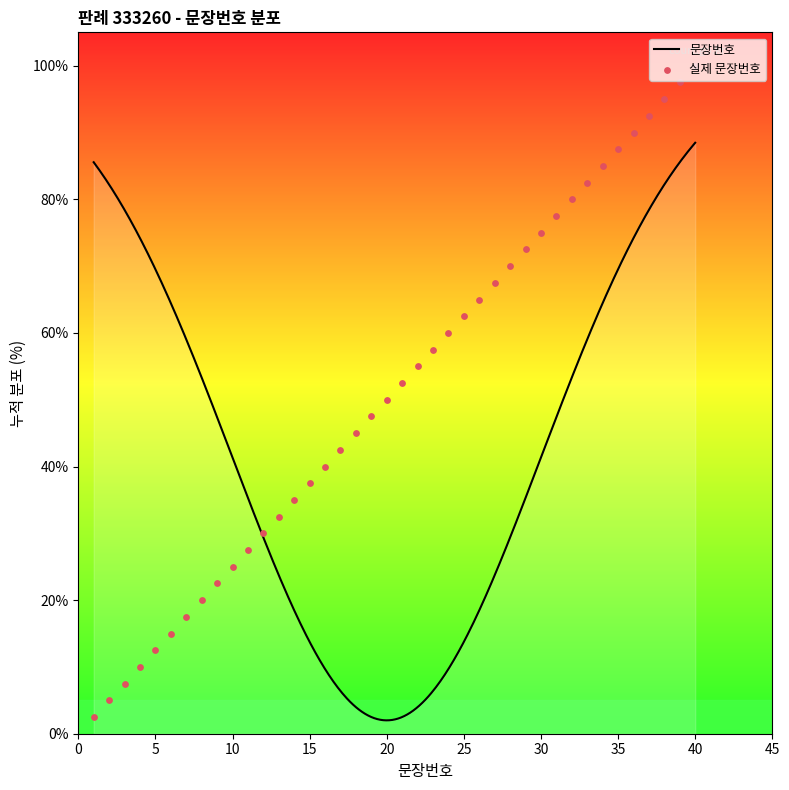

What is the change in value from 17 to 34?

+42.5